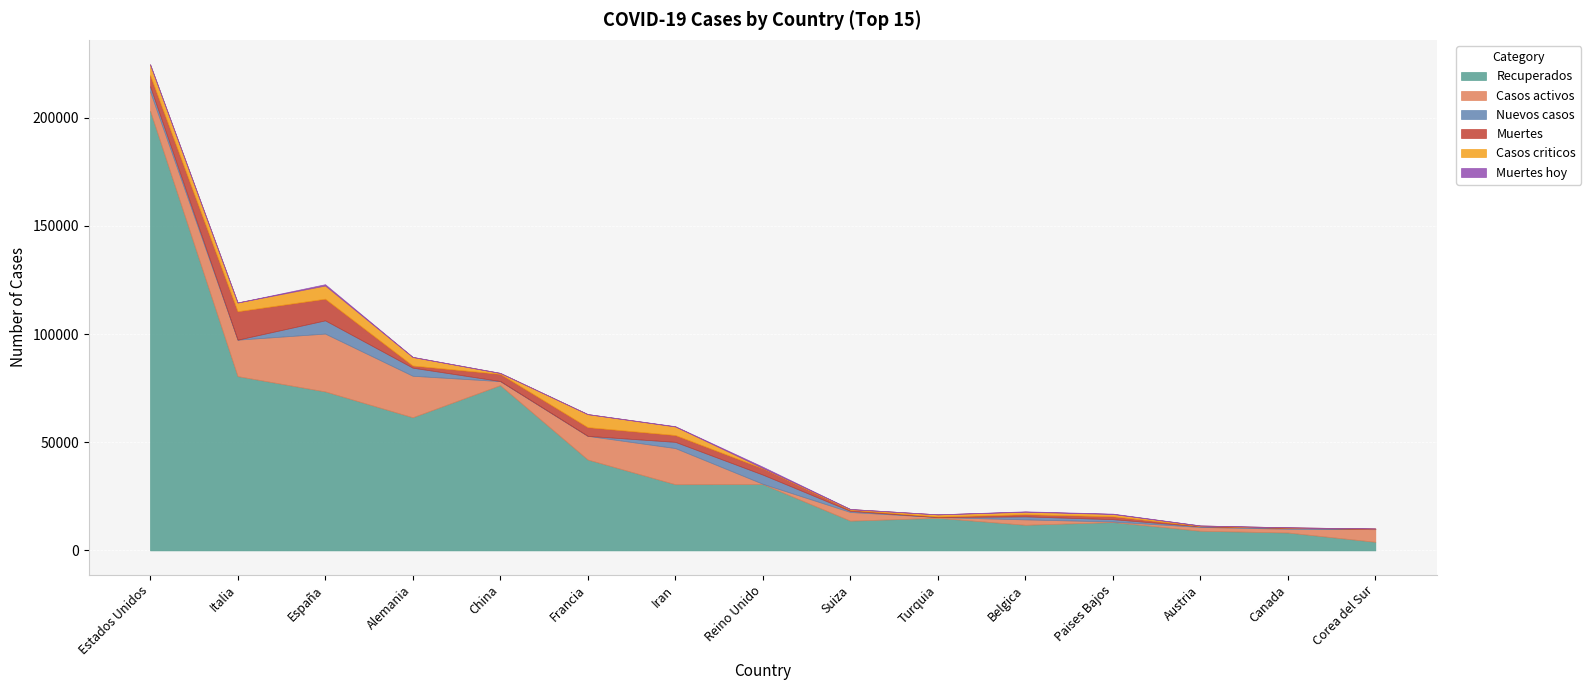

What is the difference between the Muertes values at Corea del Sur and Estados Unidos?

4976